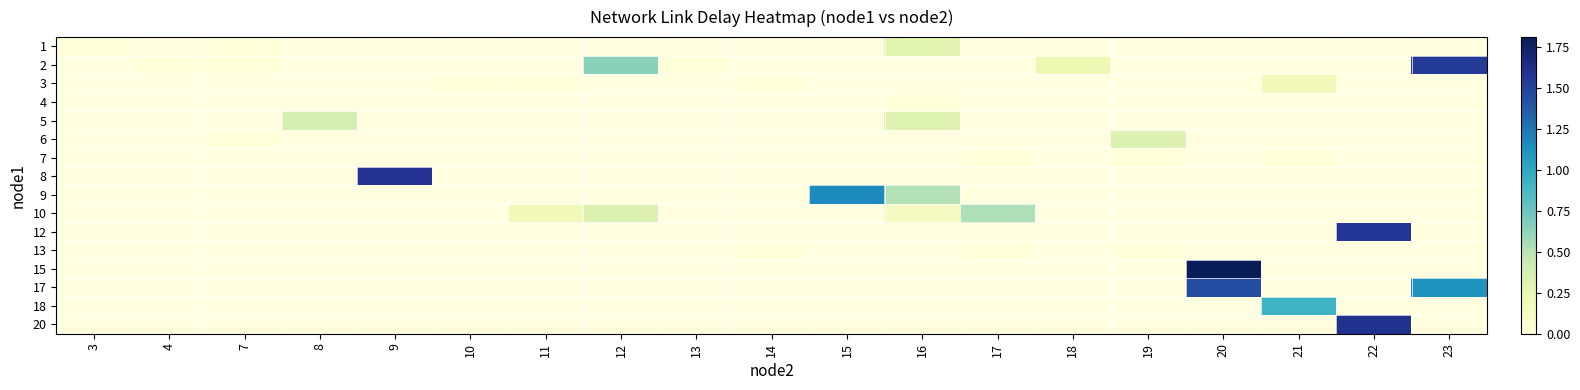

Which label corresponds to the largest value in the chart?

20